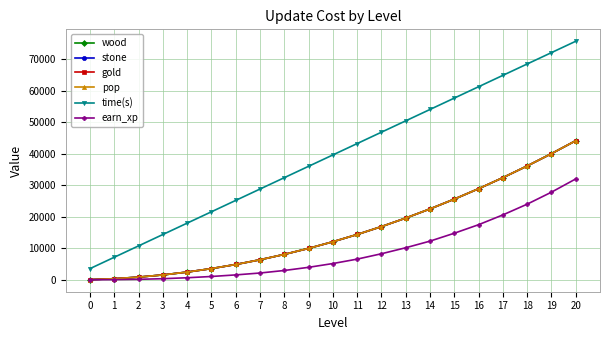

At which category is the sum across all series the highest?

20